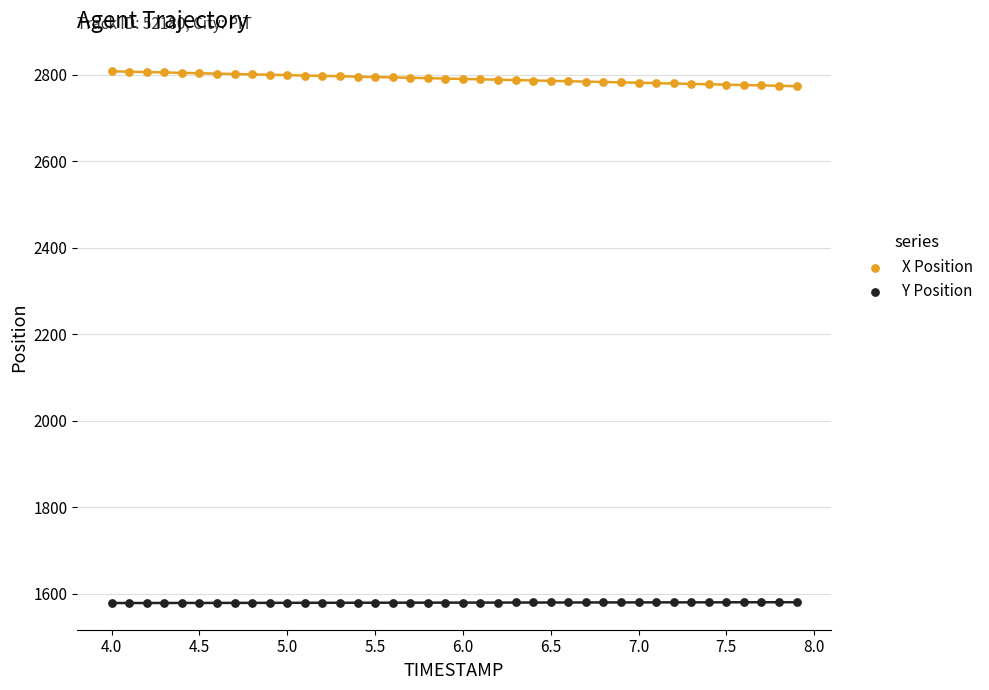

Across all data points, what is the range of X values (max minus min)?

3.9